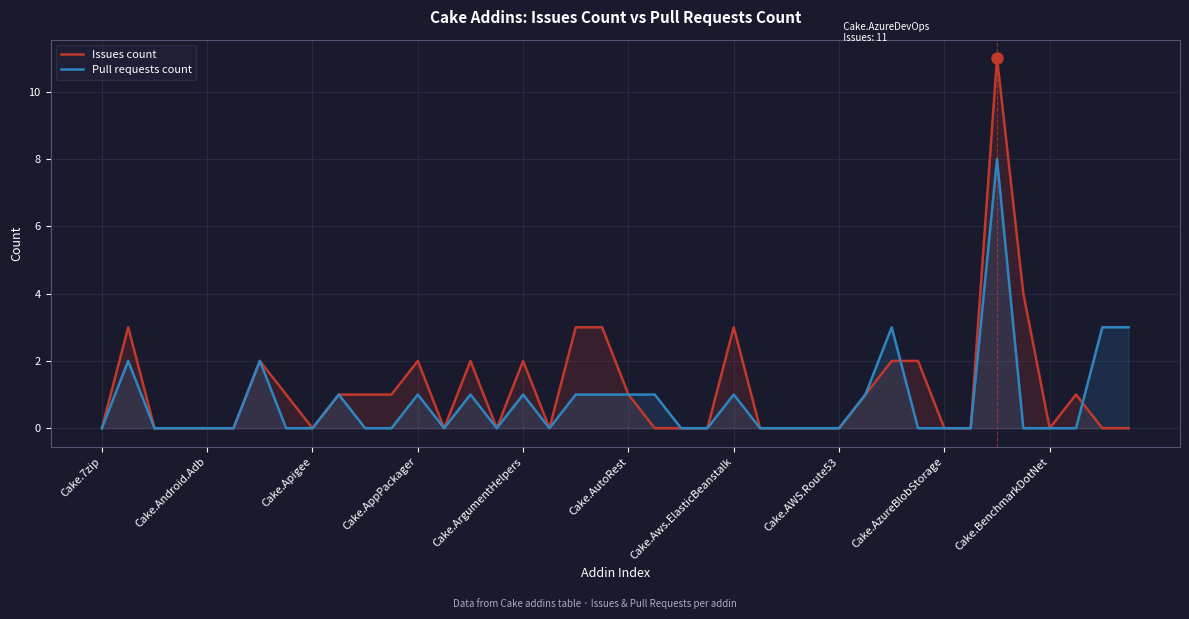

At which label does Issues count reach its minimum?

Cake.7zip